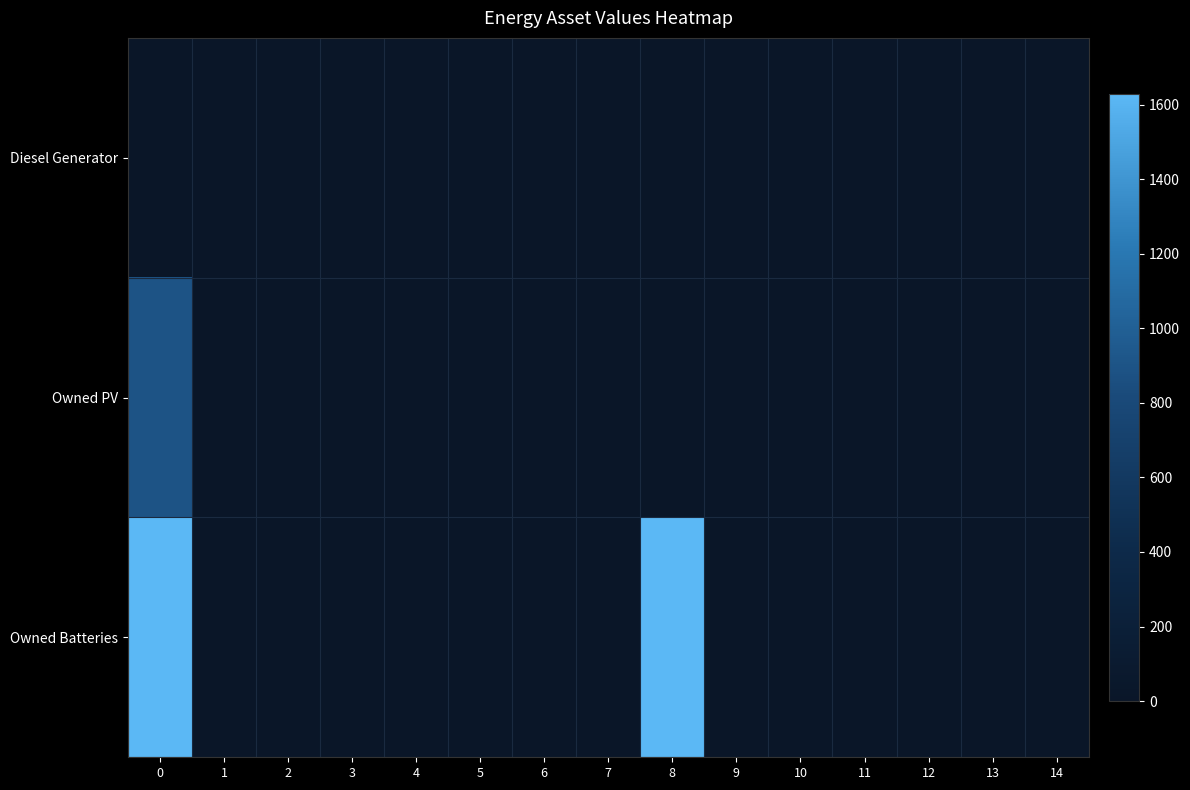

At how many categories does at least one series exceed 743?

2